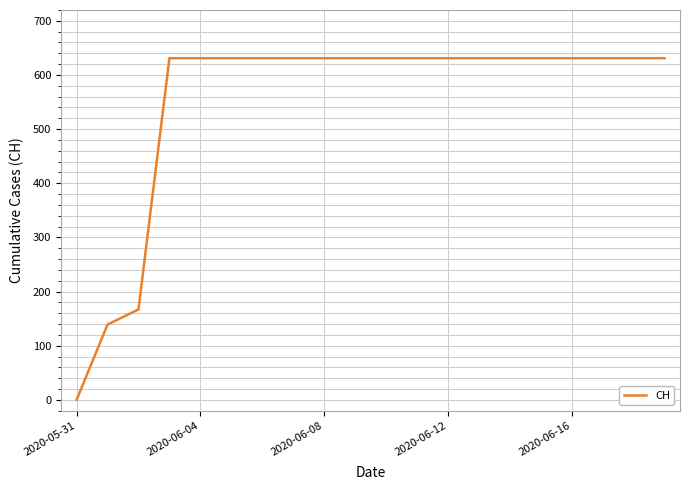

What is the difference between the maximum and minimum values?

631